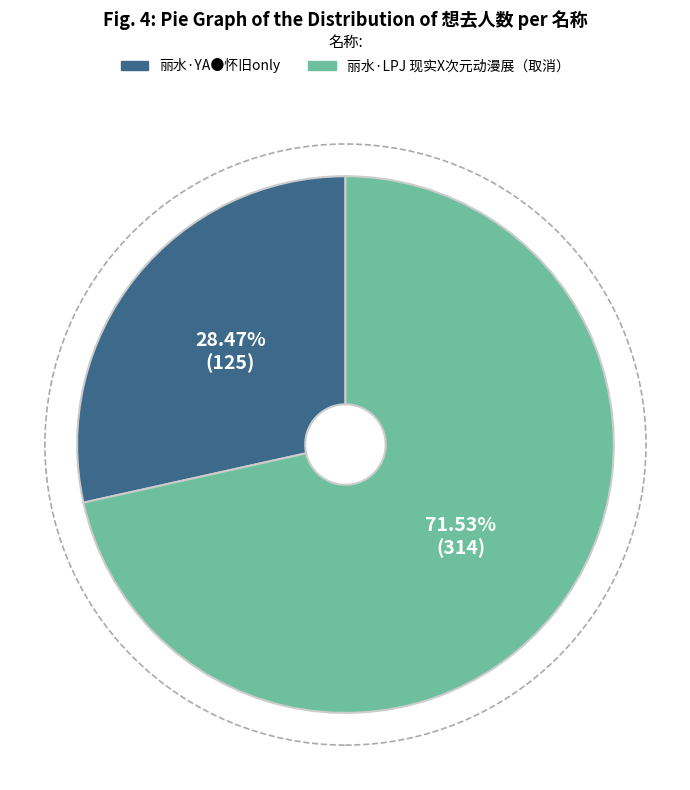

What is the majority slice?

丽水·LPJ 现实X次元动漫展（取消）